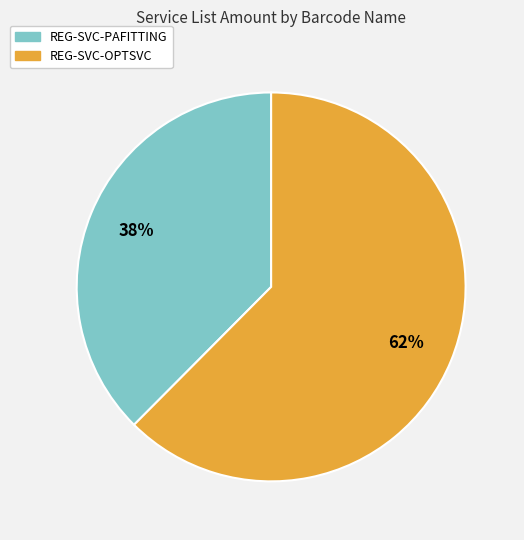

Does REG-SVC-OPTSVC represent more than half of the total?

Yes